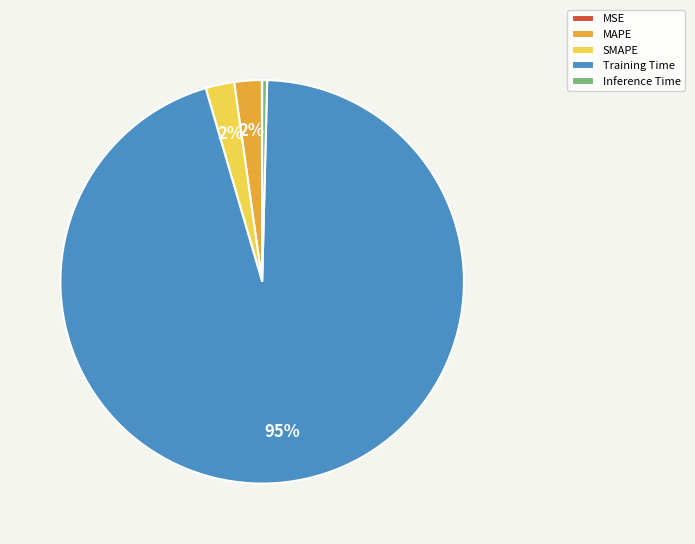

To the nearest percent, what is the average slice percentage?

20%